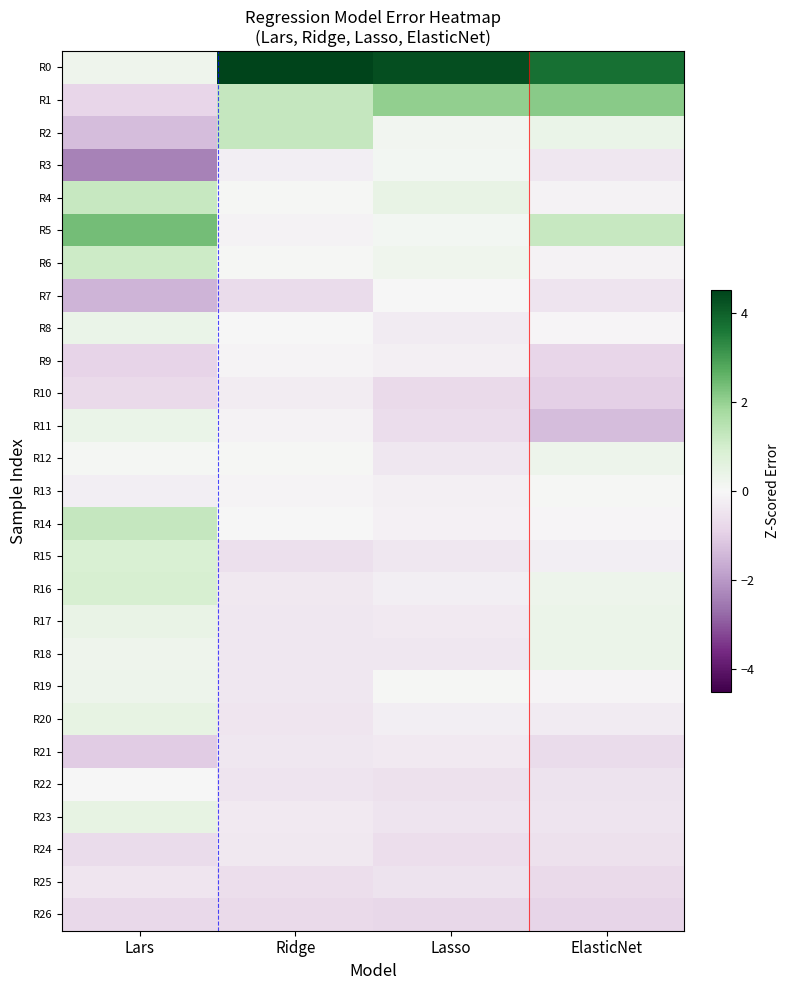

What is the spread (max minus min) of values at ElasticNet?

5.1